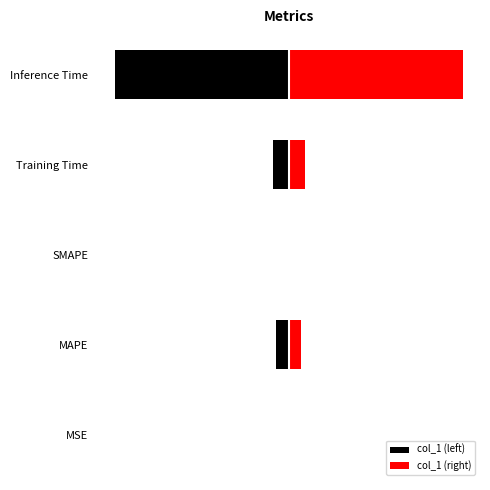

How many bars are there in total?

10